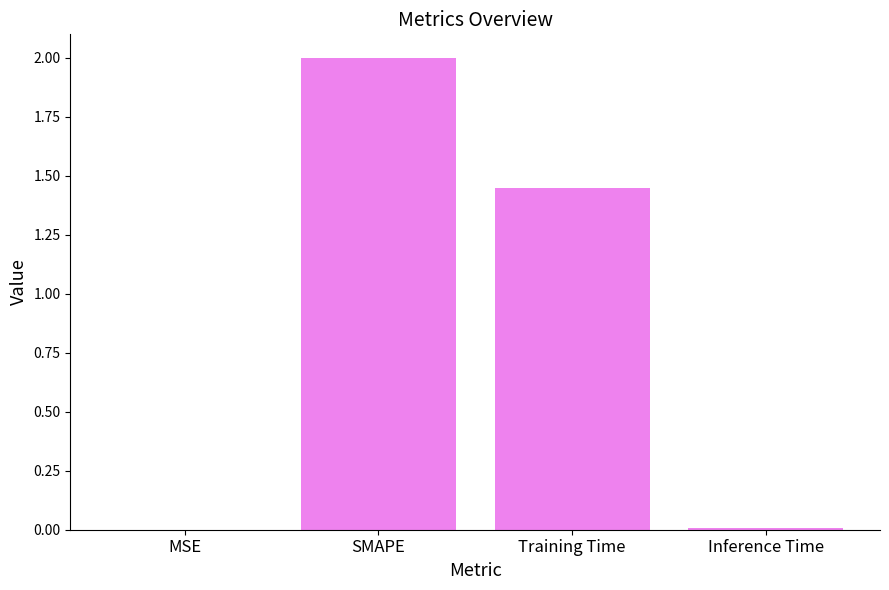

At which label is the value closest to 1?

Training Time